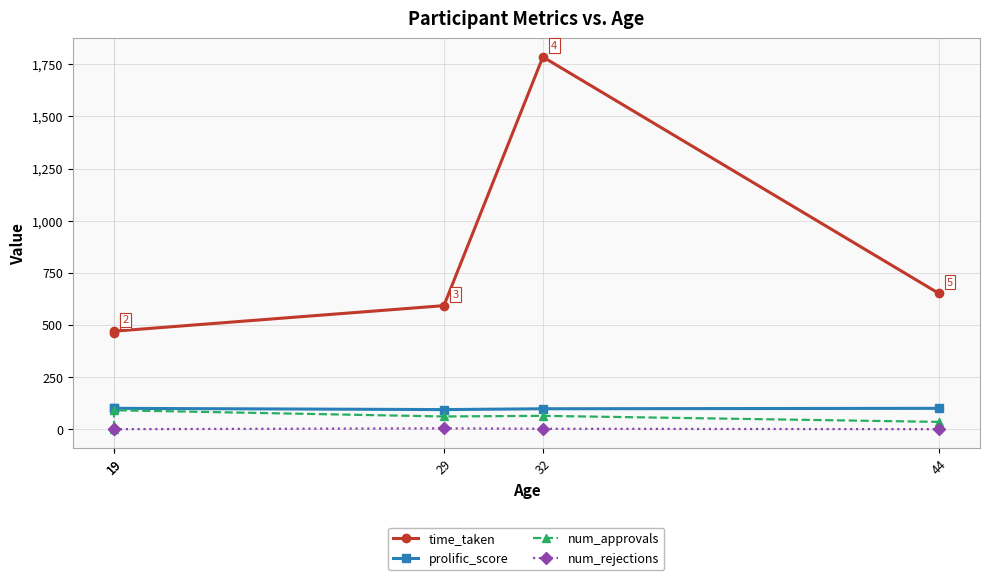

How many lines are shown in the chart?

4